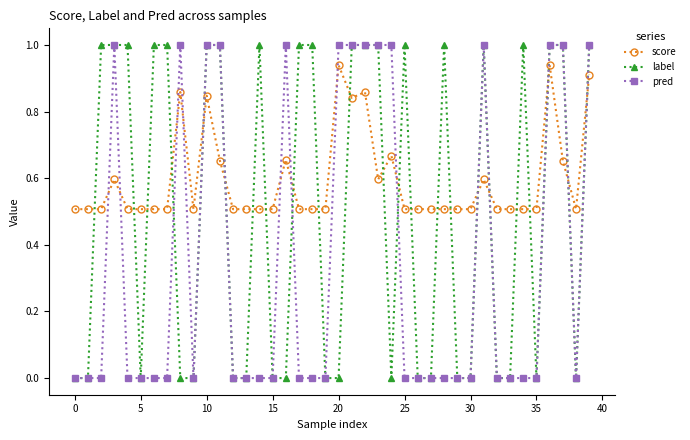

What is the greatest value displayed?

1.0